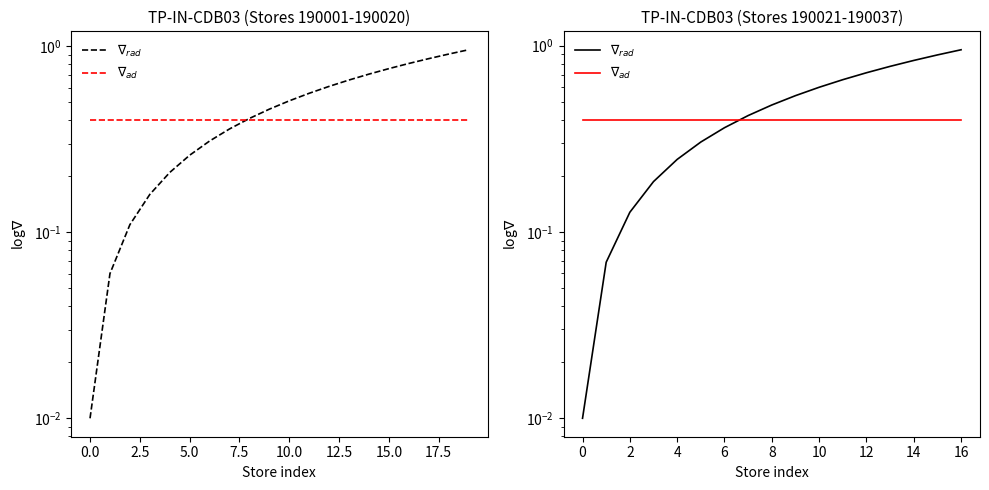

Is the value of $\nabla_{ad}$ at 12.5 greater than the value of $\nabla_{rad}$ at 15.0?

No